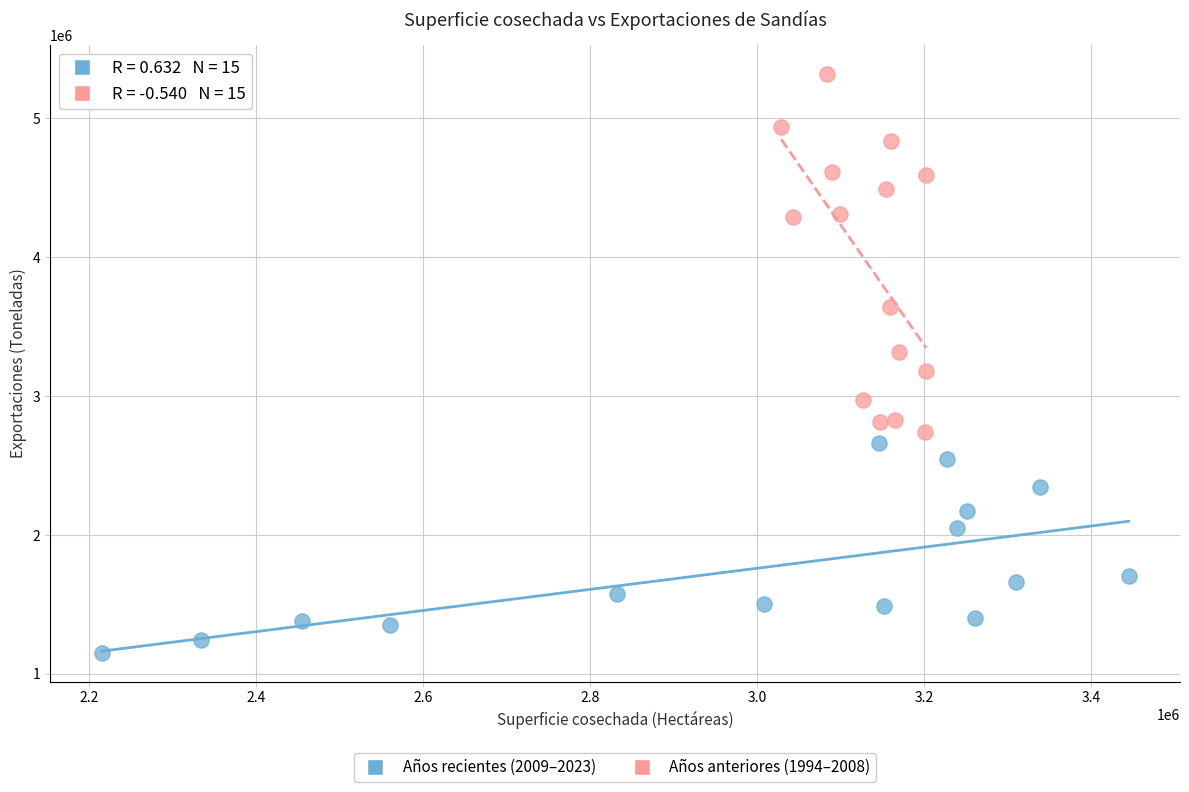

Which series contains the lowest Y value?

Años recientes (2009–2023)